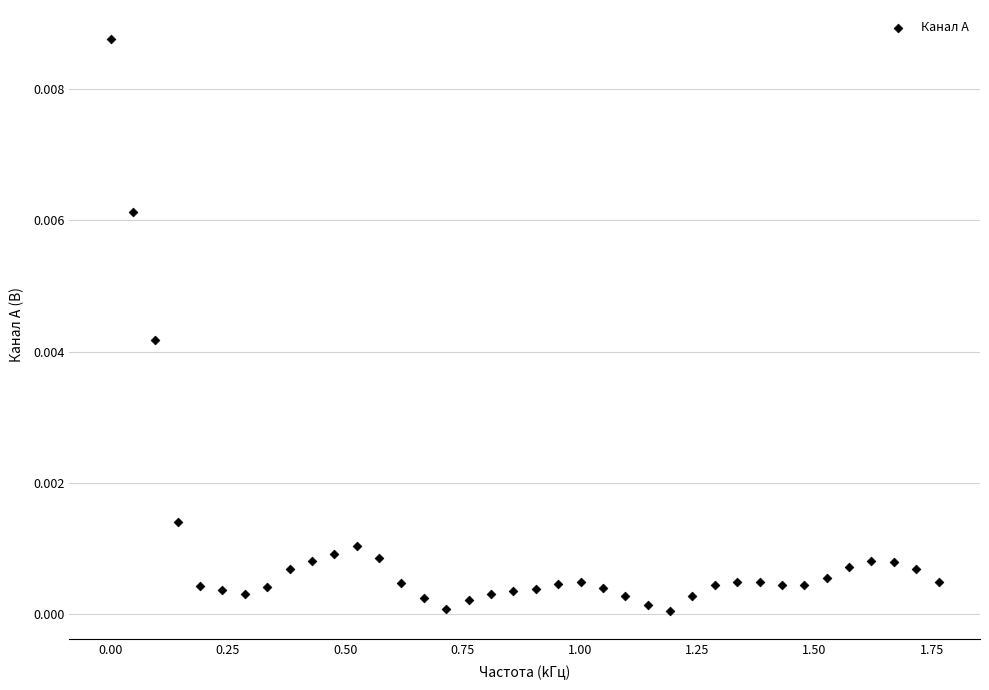

What is the range of X values (max minus min)?

1.8